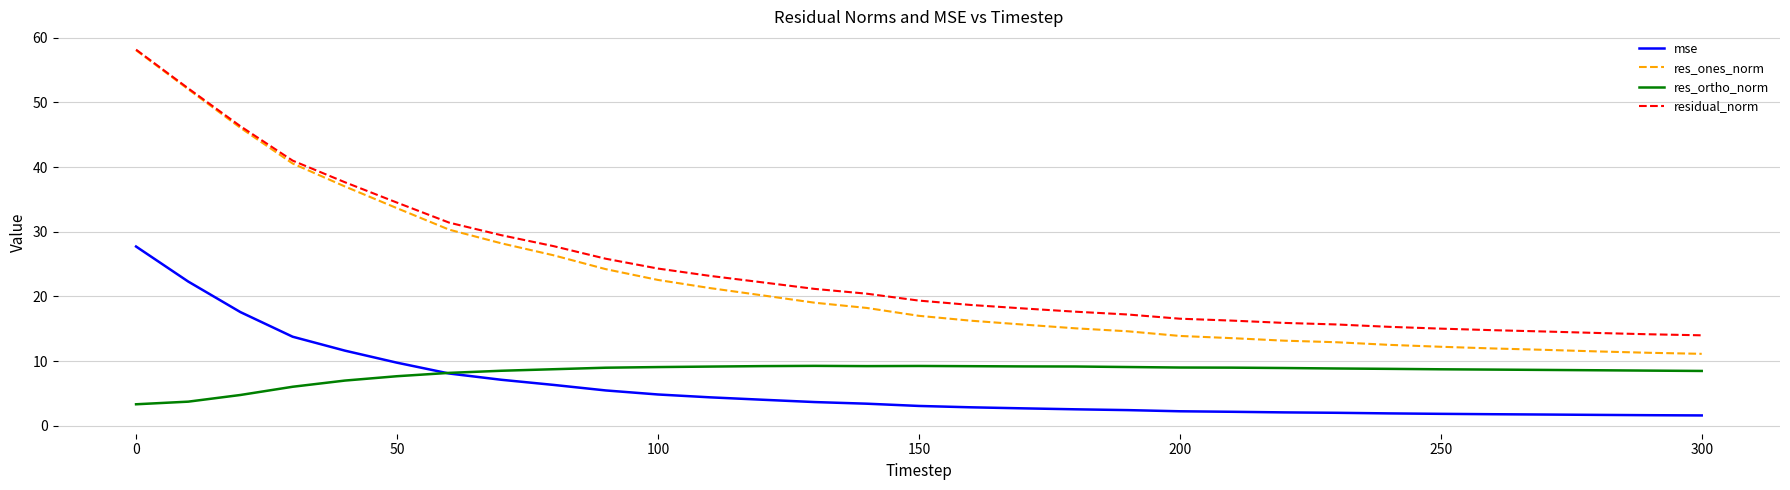

True or false: res_ortho_norm and residual_norm intersect in this chart.

False